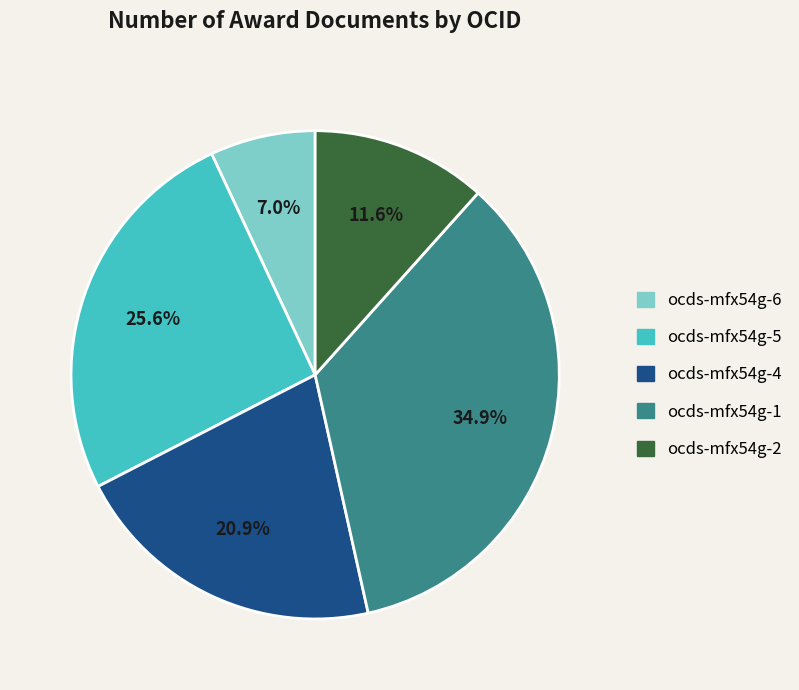

Which has a higher value, ocds-mfx54g-5 or ocds-mfx54g-1?

ocds-mfx54g-1